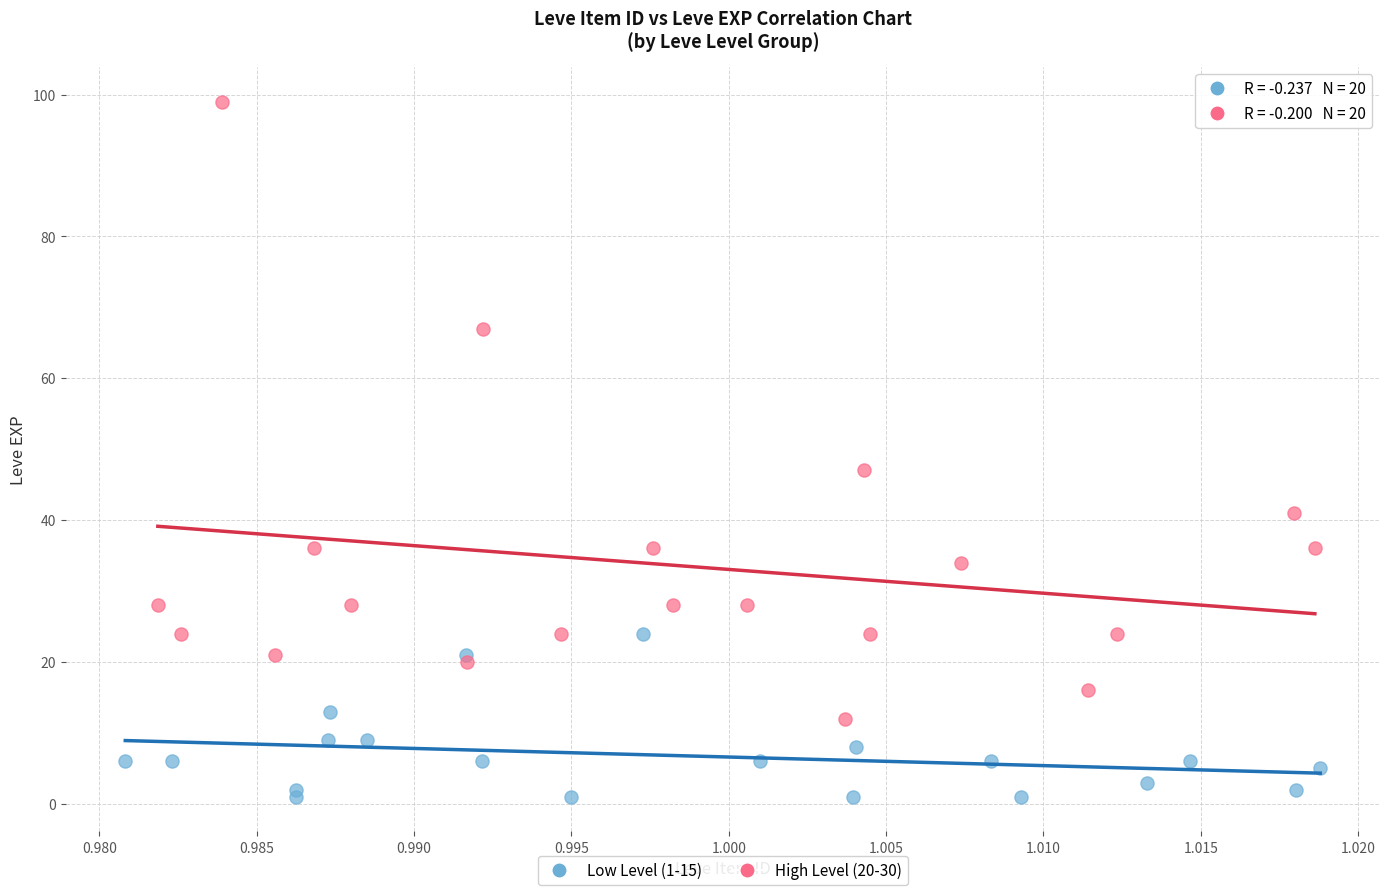

Which series has the largest Y range (max minus min)?

High Level (20-30)